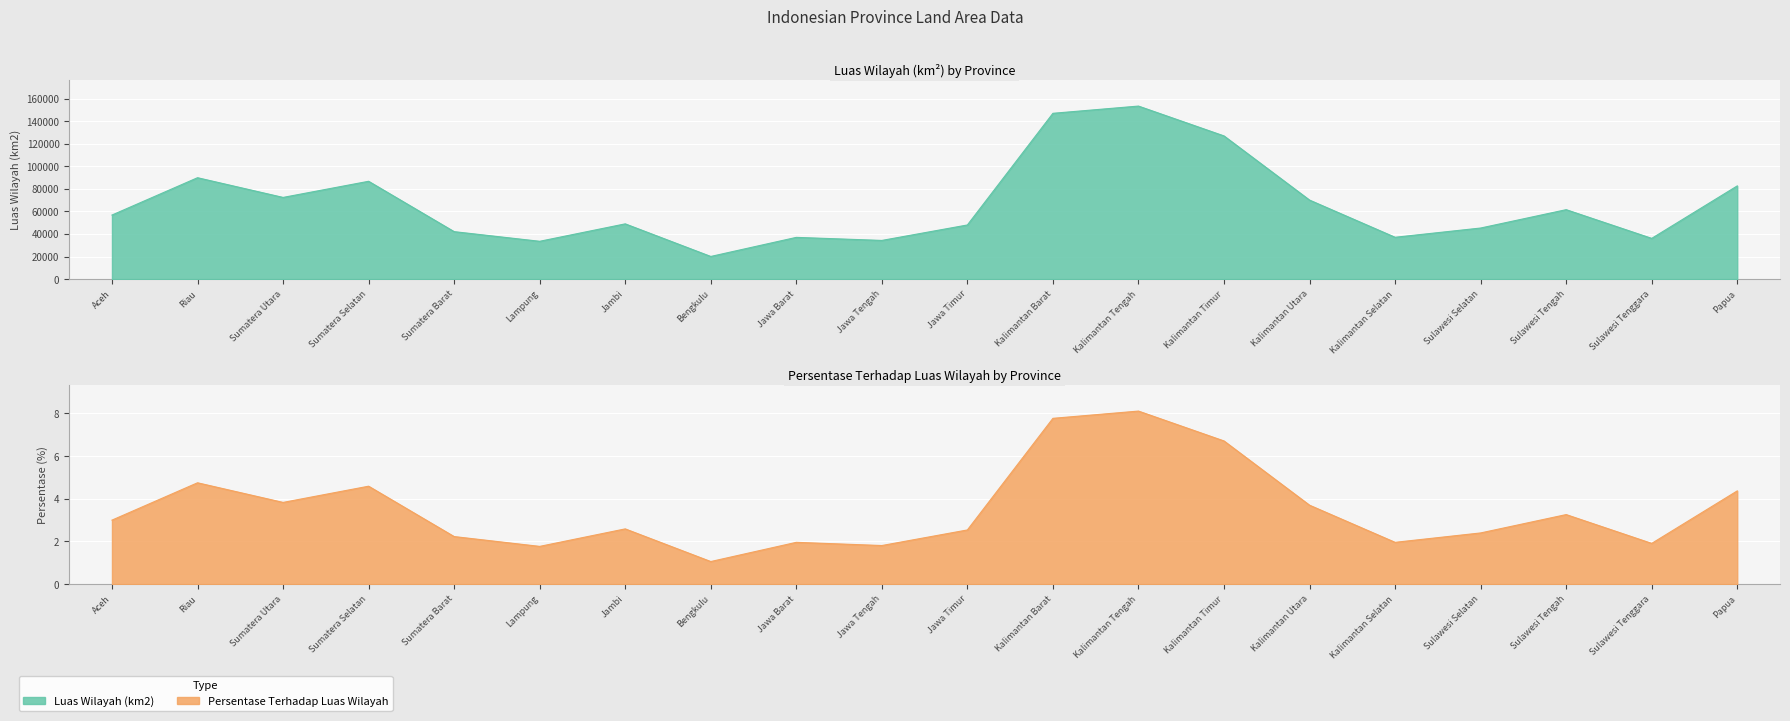

Which series has the largest range (max minus min)?

Luas Wilayah (km2)